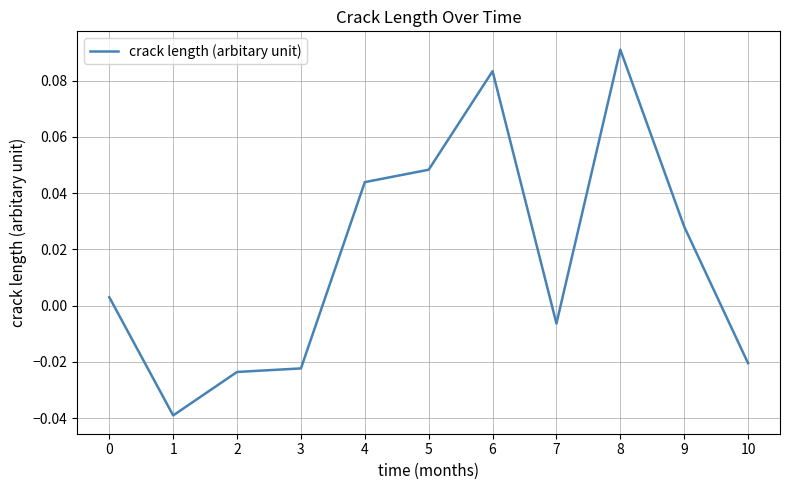

At which category does the chart reach its peak across all series?

8